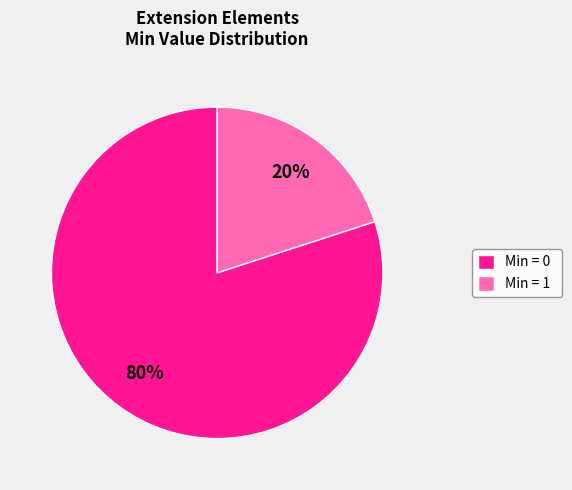

Is there a majority slice in this chart?

Yes